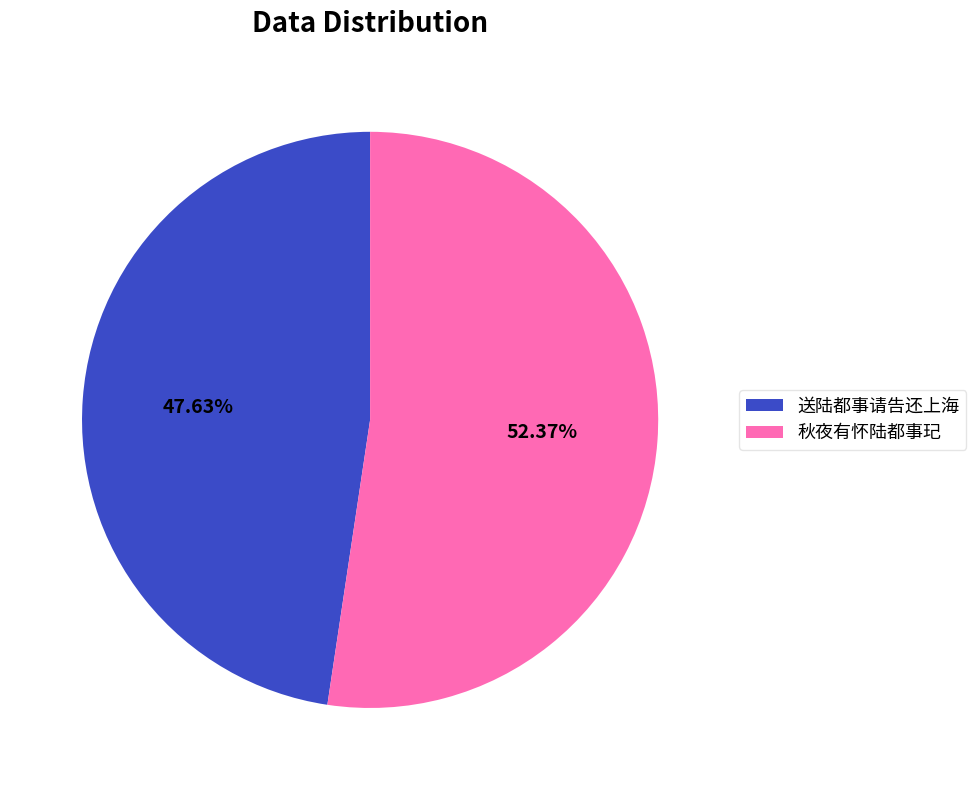

What portion of the pie excludes 送陆都事请告还上海?

52.4%